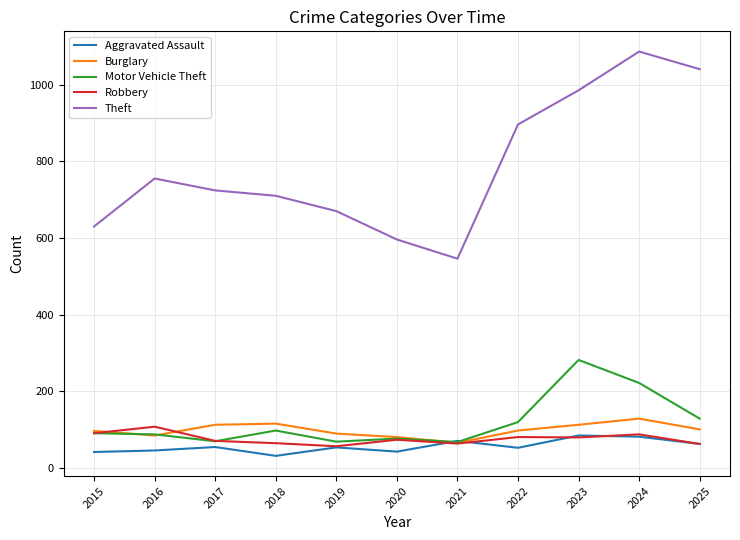

What is the total value across all series at 2019?

940